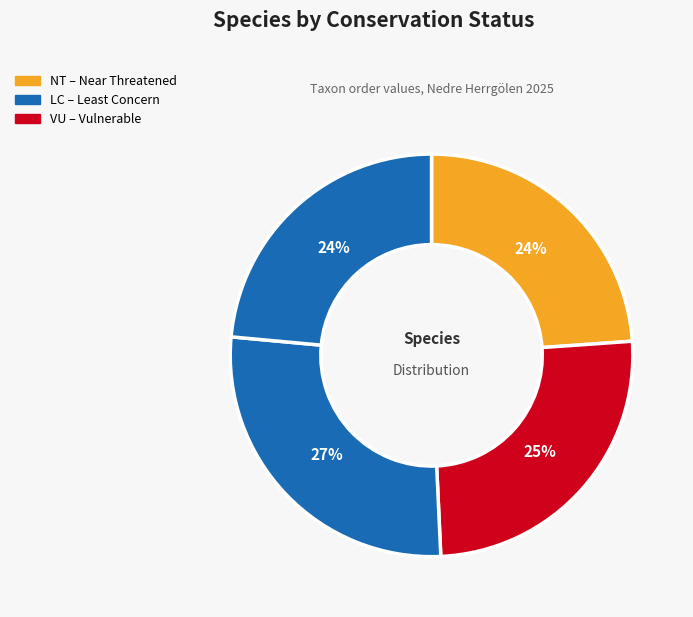

How many segments does this pie chart have?

4